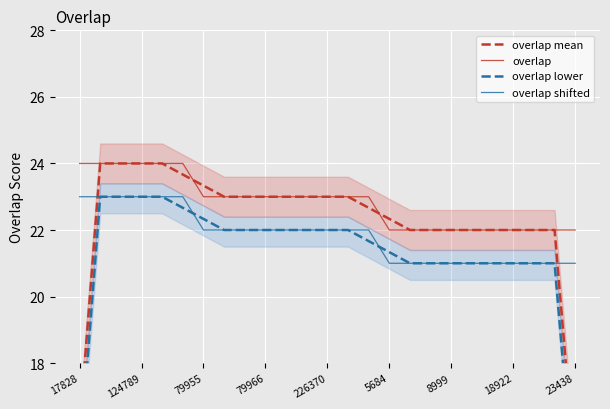

List the series in order of their overall mean, highest first.

overlap, overlap mean, overlap shifted, overlap lower